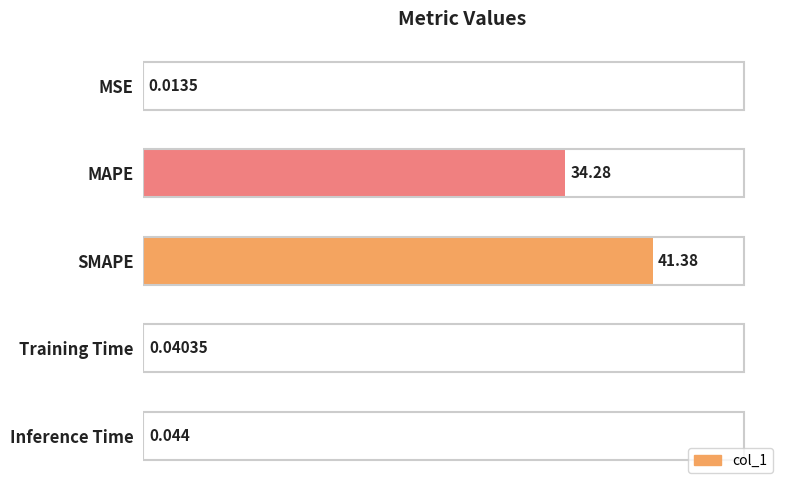

At which label is the value closest to 20?

MAPE